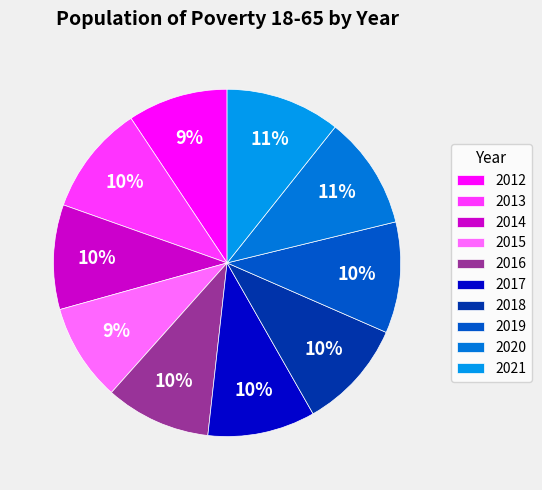

Does 2021 account for over 50% of the chart?

No